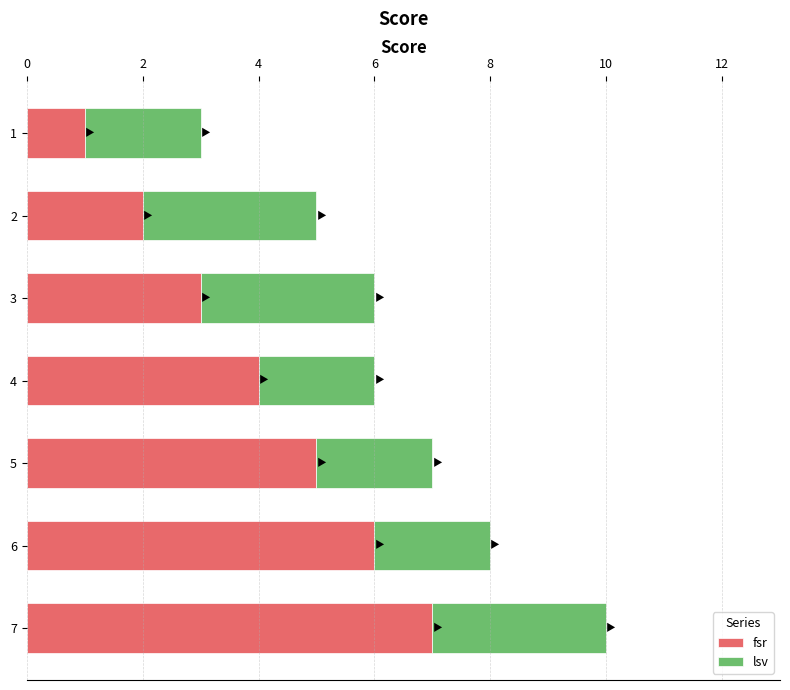

What is the maximum value for fsr?

7